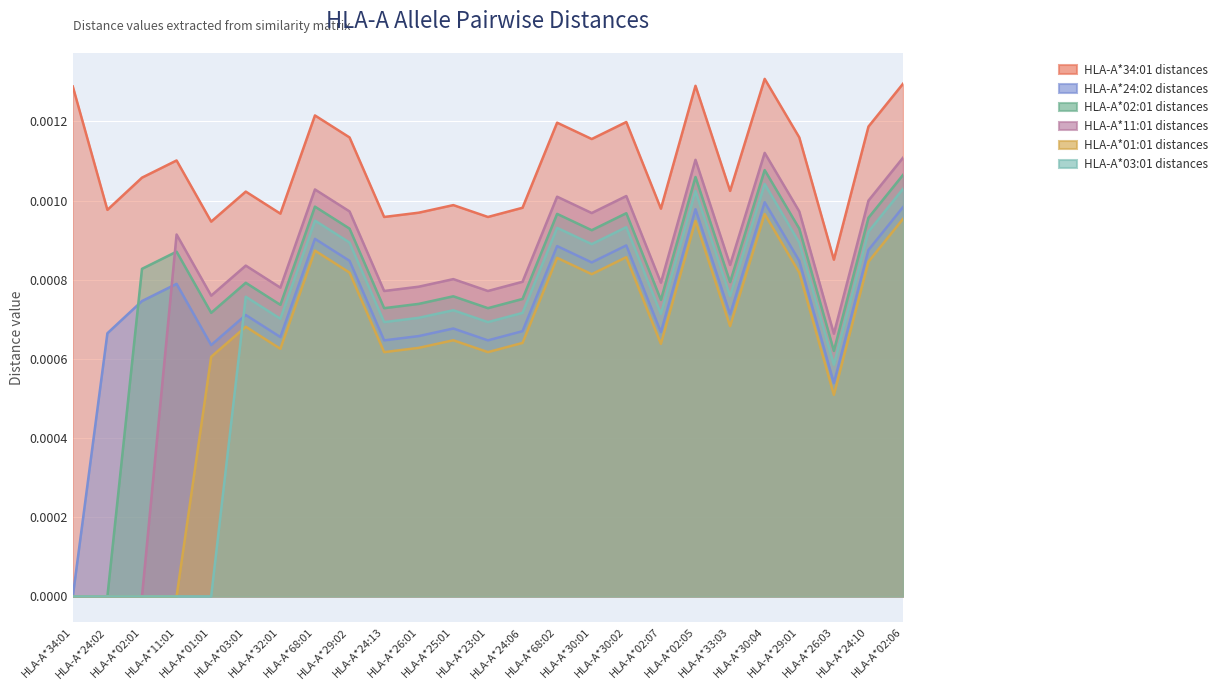

Between HLA-A*29:02 and HLA-A*24:06, which is larger?

HLA-A*29:02